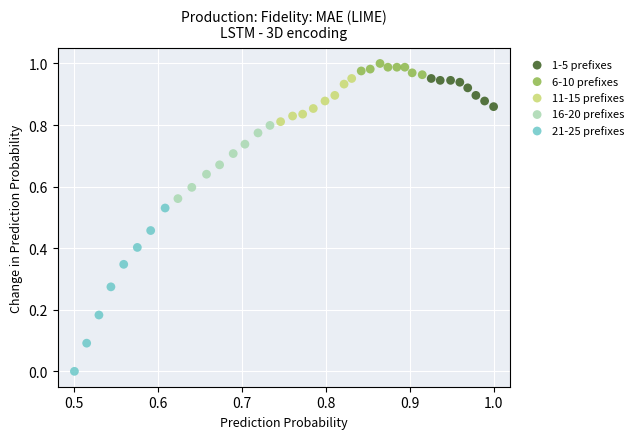

What are all the series names shown in the legend?

1-5 prefixes, 6-10 prefixes, 11-15 prefixes, 16-20 prefixes, 21-25 prefixes